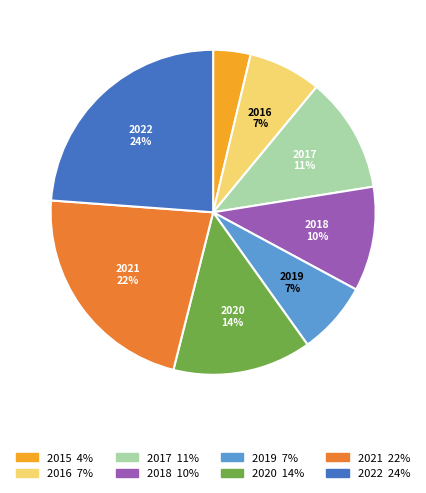

Is there any slice that represents more than half of the pie?

No